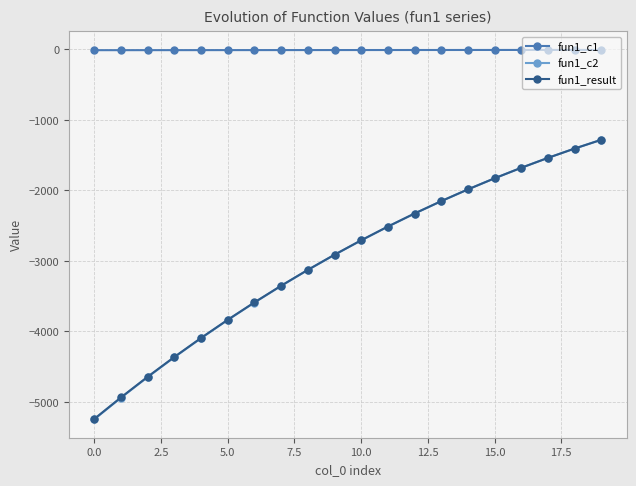

What is the average value of the fun1_c2 series?

-2977.4